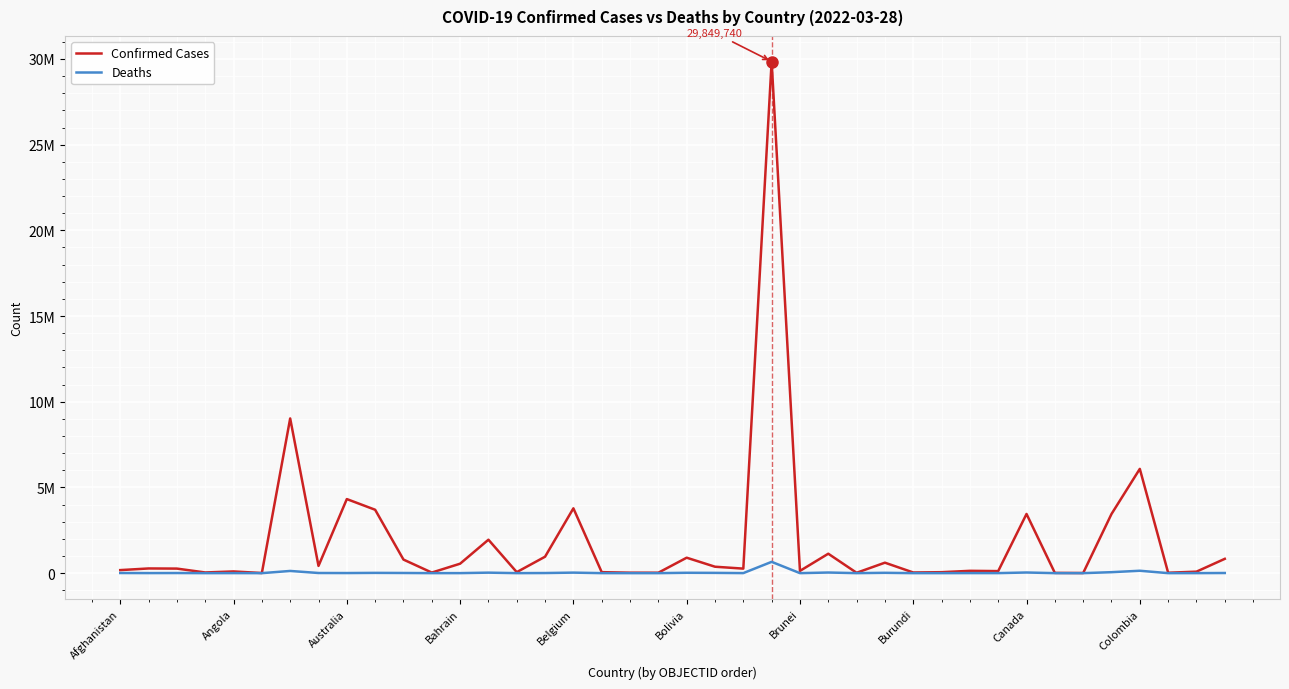

What are all the series names shown in the legend?

Confirmed Cases, Deaths